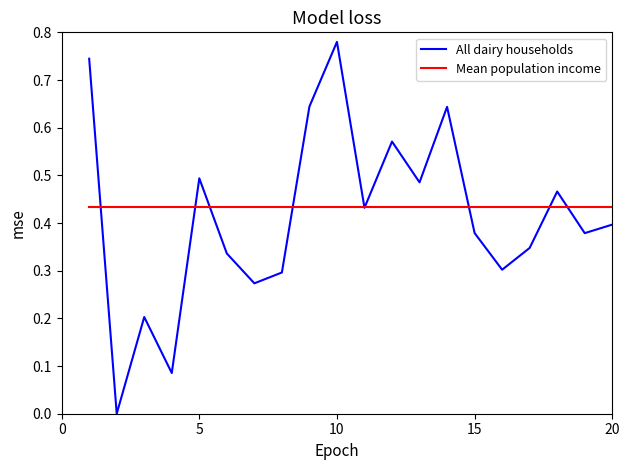

List the series in order of their peak value, highest first.

All dairy households, Mean population income